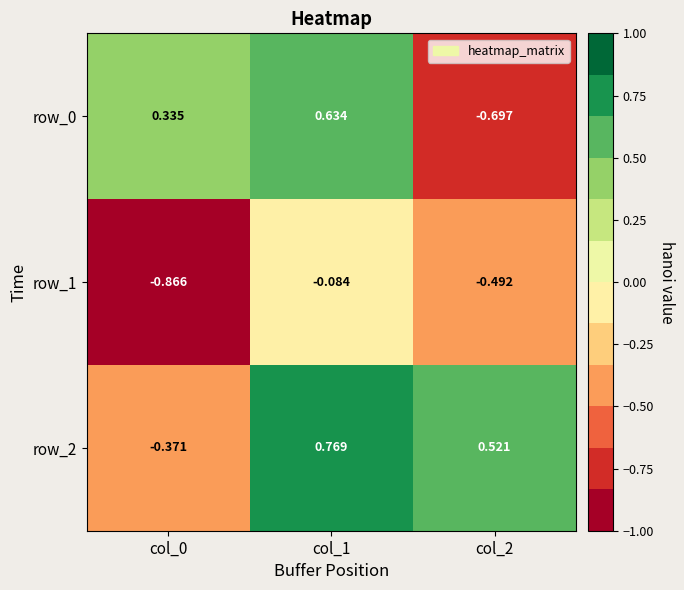

What is the sum of the row_2 values at col_0 and col_1?

0.4